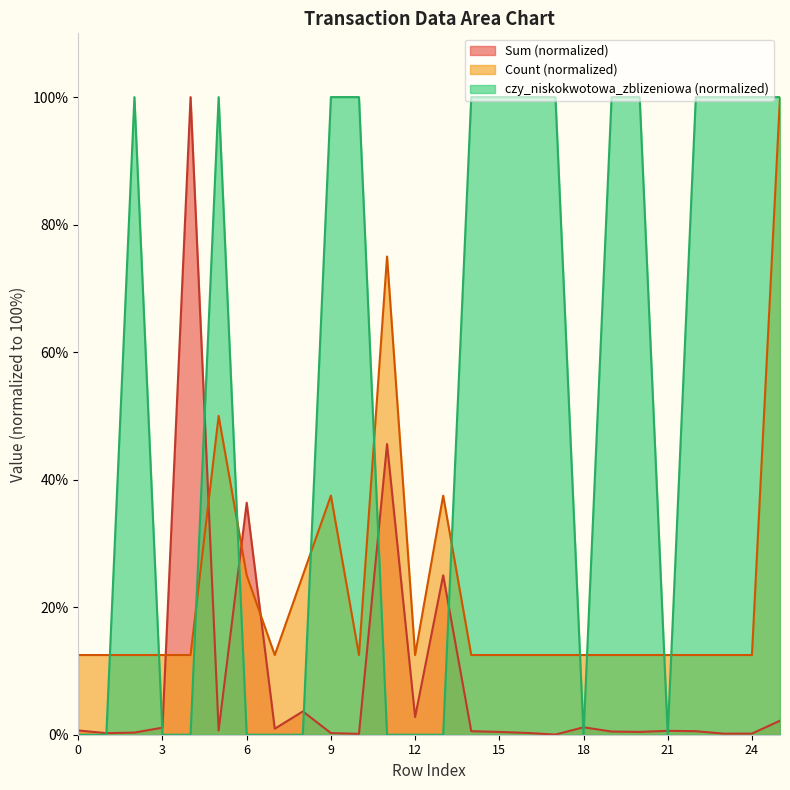

How many interior local valleys does the czy_niskokwotowa_zblizeniowa series have?

2